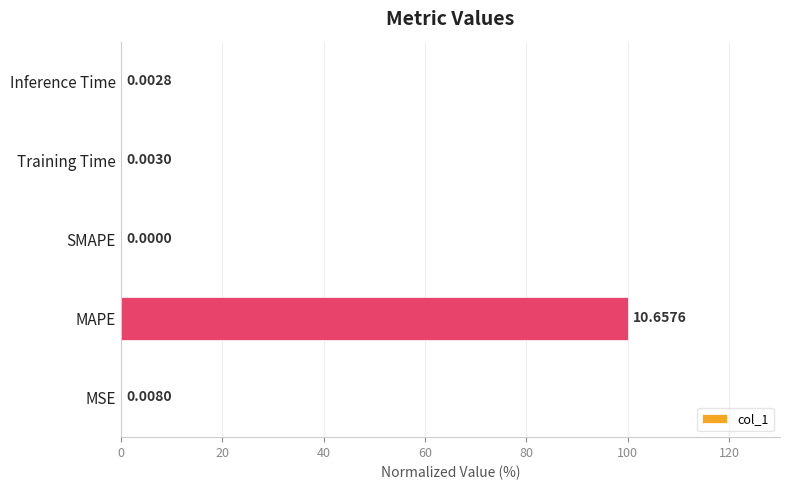

Count the number of data series in this chart.

1